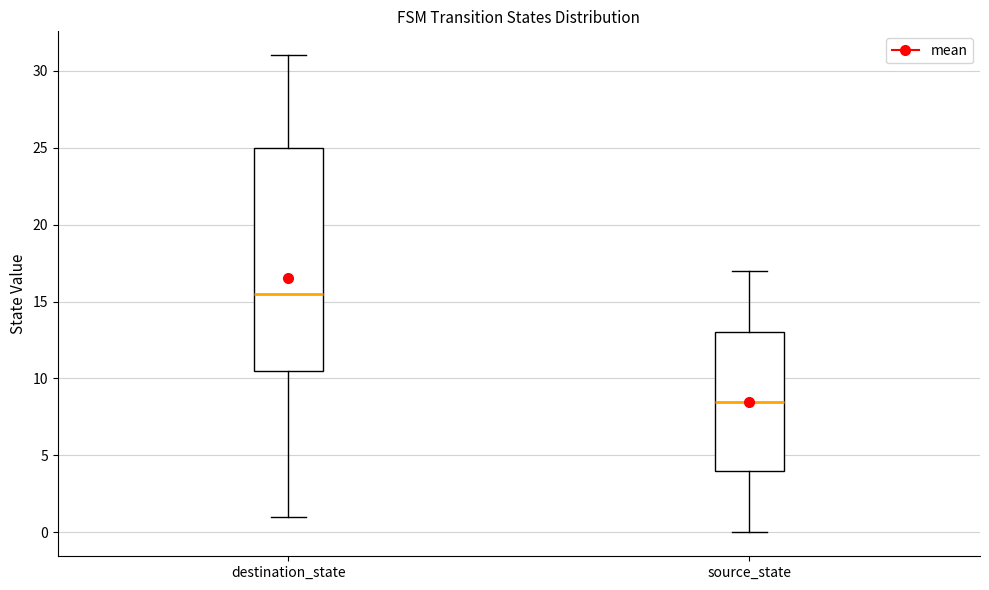

Where is the lower edge of the box for source_state on the y-axis? The values are not printed on the chart, so give them approximately, as read against the axis.

4.0